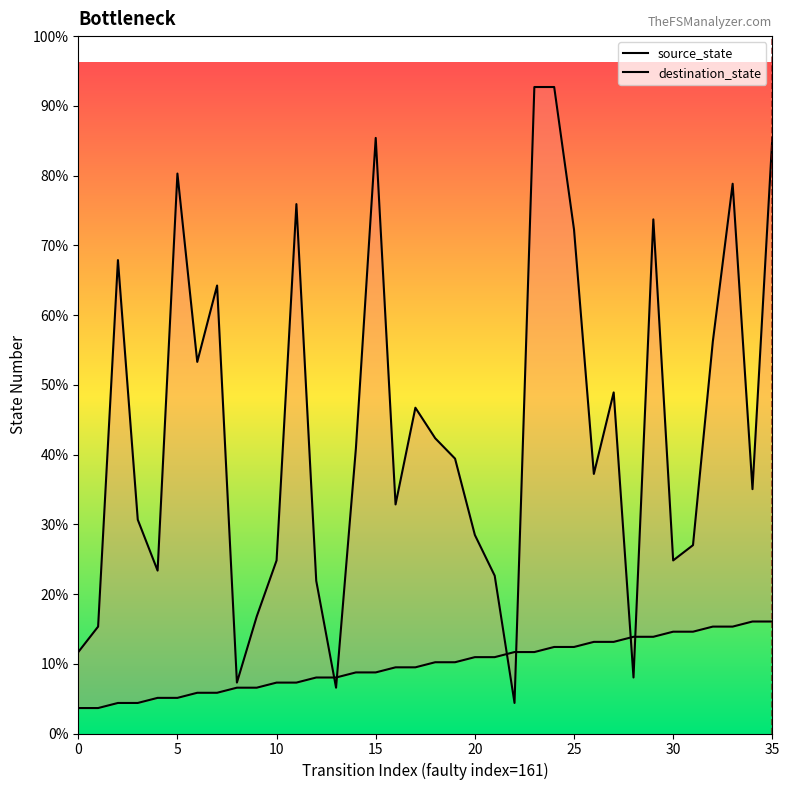

What is the difference between the maximum and minimum values in the destination_state series?

121